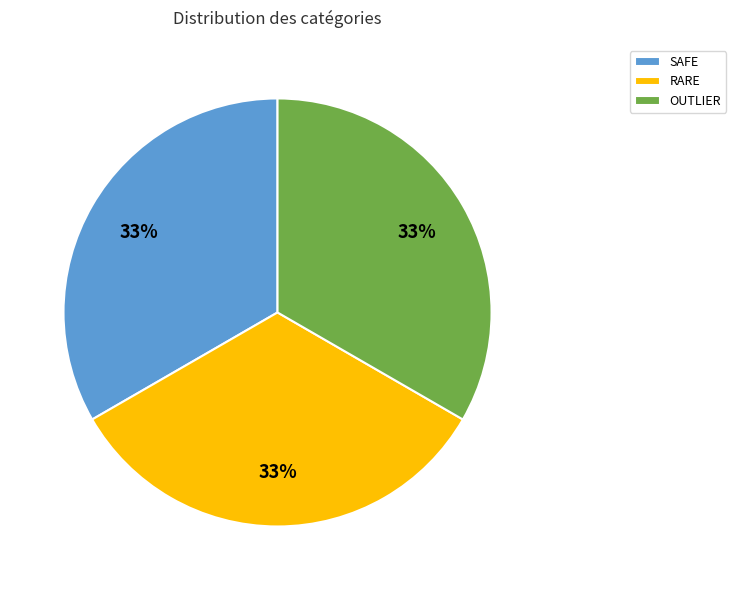

How many segments does this pie chart have?

3